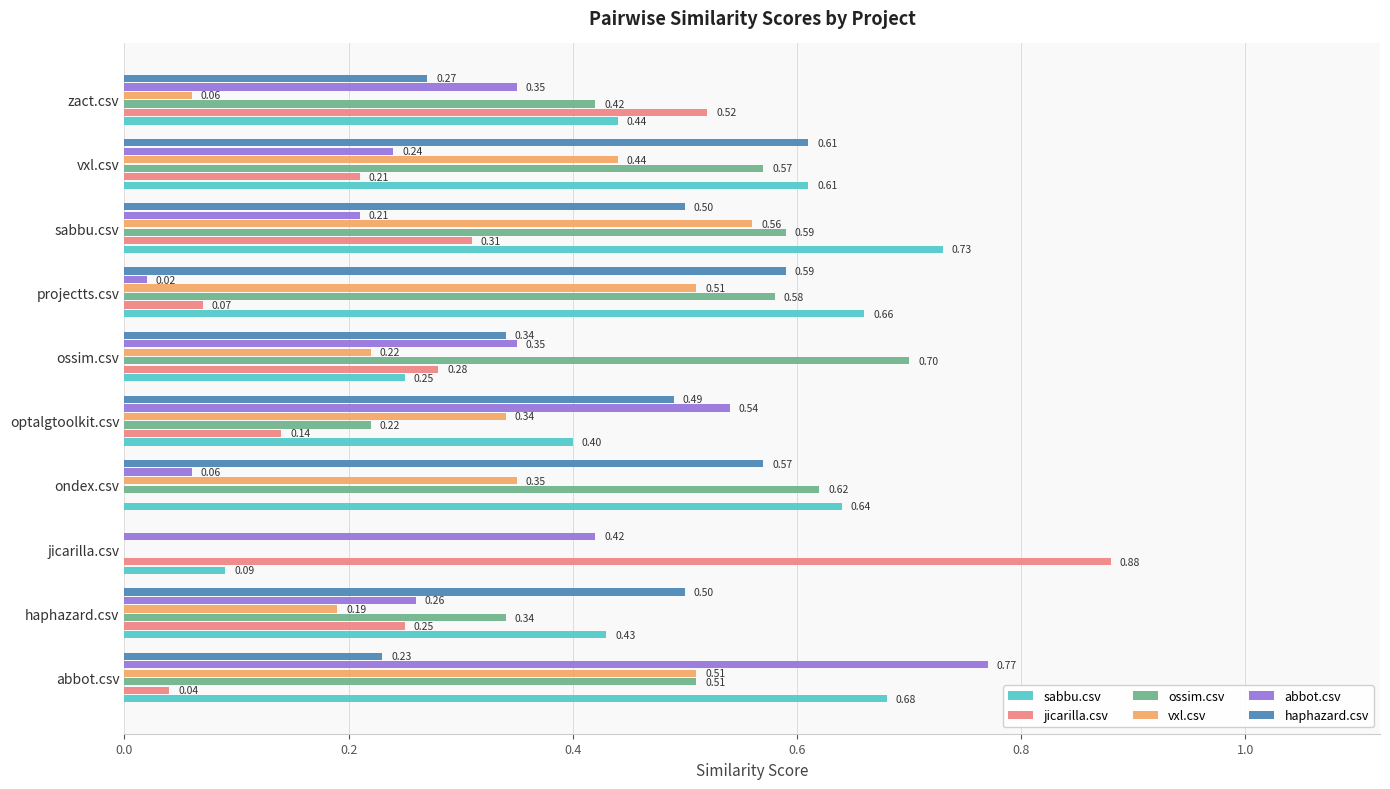

How many data points in haphazard.csv are above 0?

9